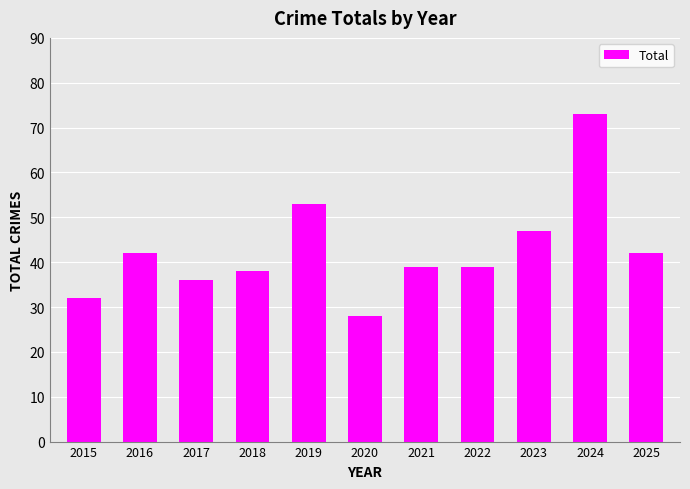

The value at 2021 is 39. True or false?

True